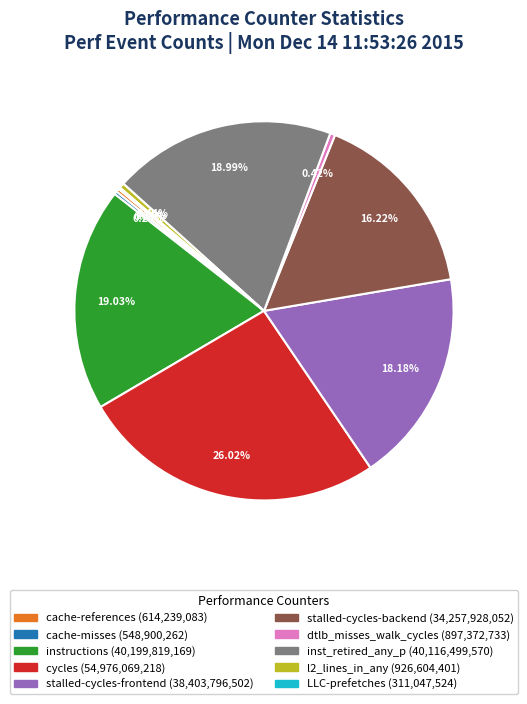

Is there a majority slice in this chart?

No